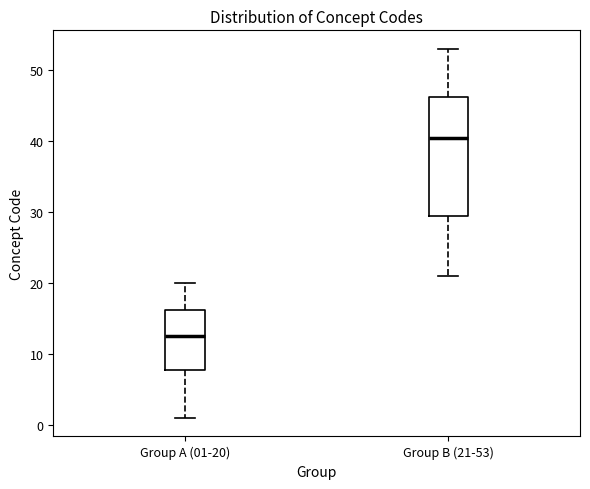

Reading left to right, read every box against the y-axis: the position of its median line, the range the box covers, and the ends of its whiskers. The values are not printed on the chart, so give them approximately, as read against the axis.

Group A (01-20): median 13, box 8 to 16, whiskers 1 to 20
Group B (21-53): median 41, box 30 to 46, whiskers 21 to 53